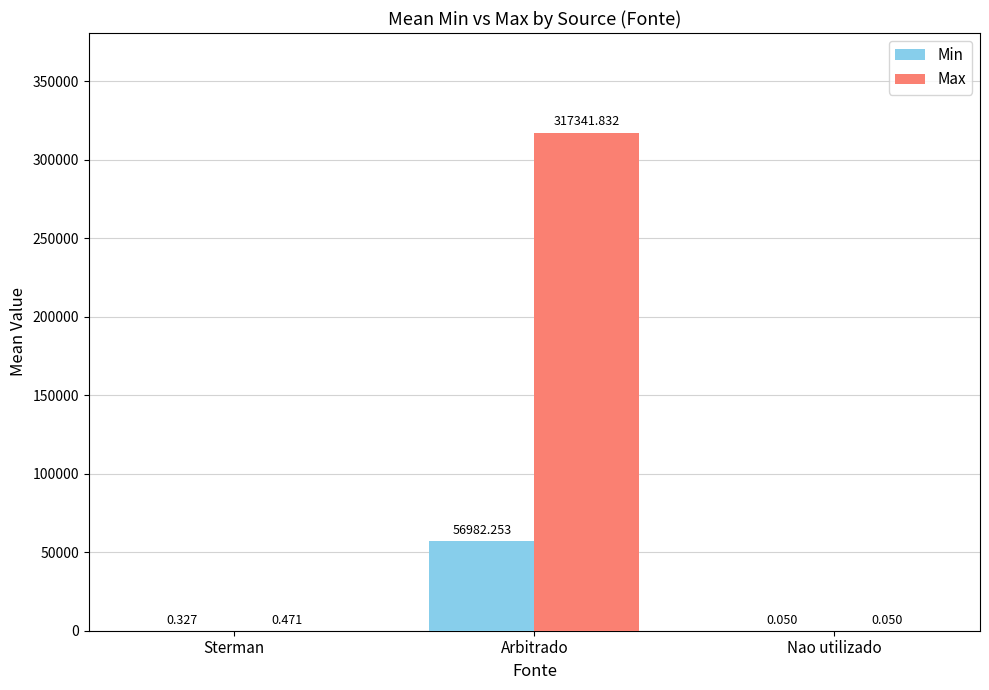

Are the bars grouped side by side (vs. stacked)?

Yes